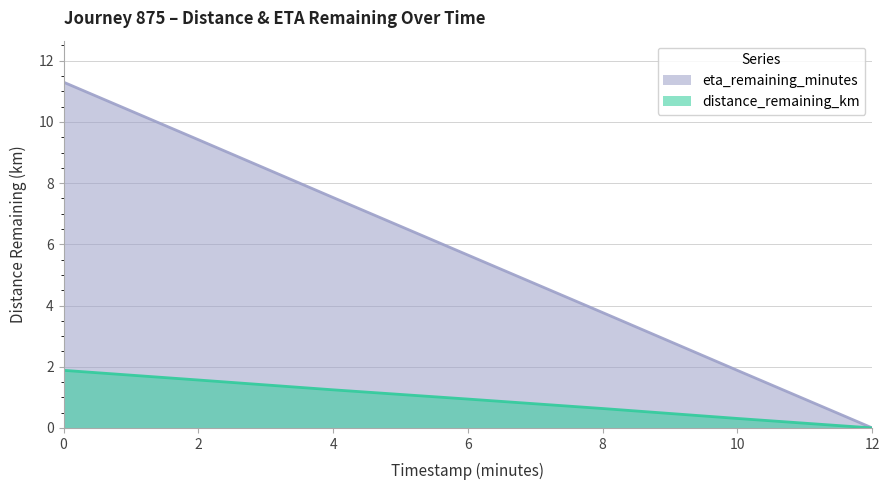

The distance_remaining_km series shows 0.5 at 4. True or false?

False